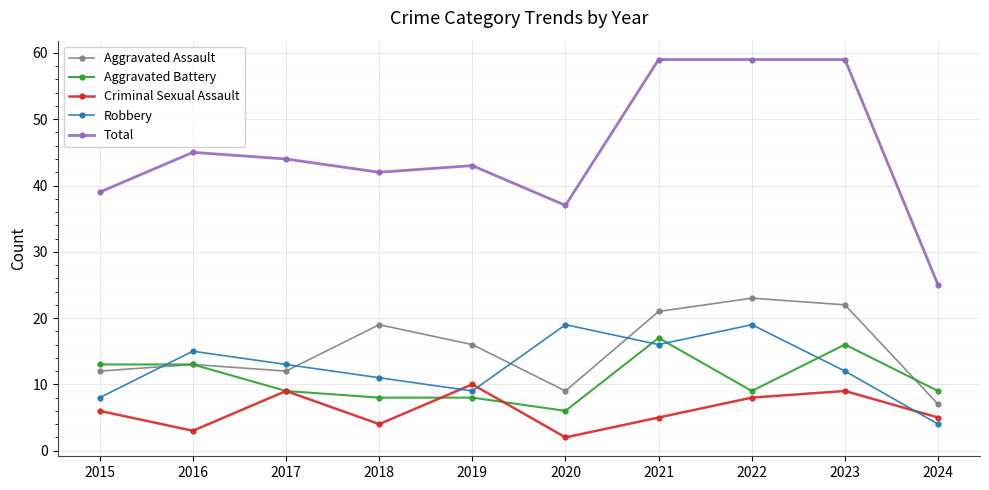

The value of Aggravated Battery at 2023 is 26. True or false?

False